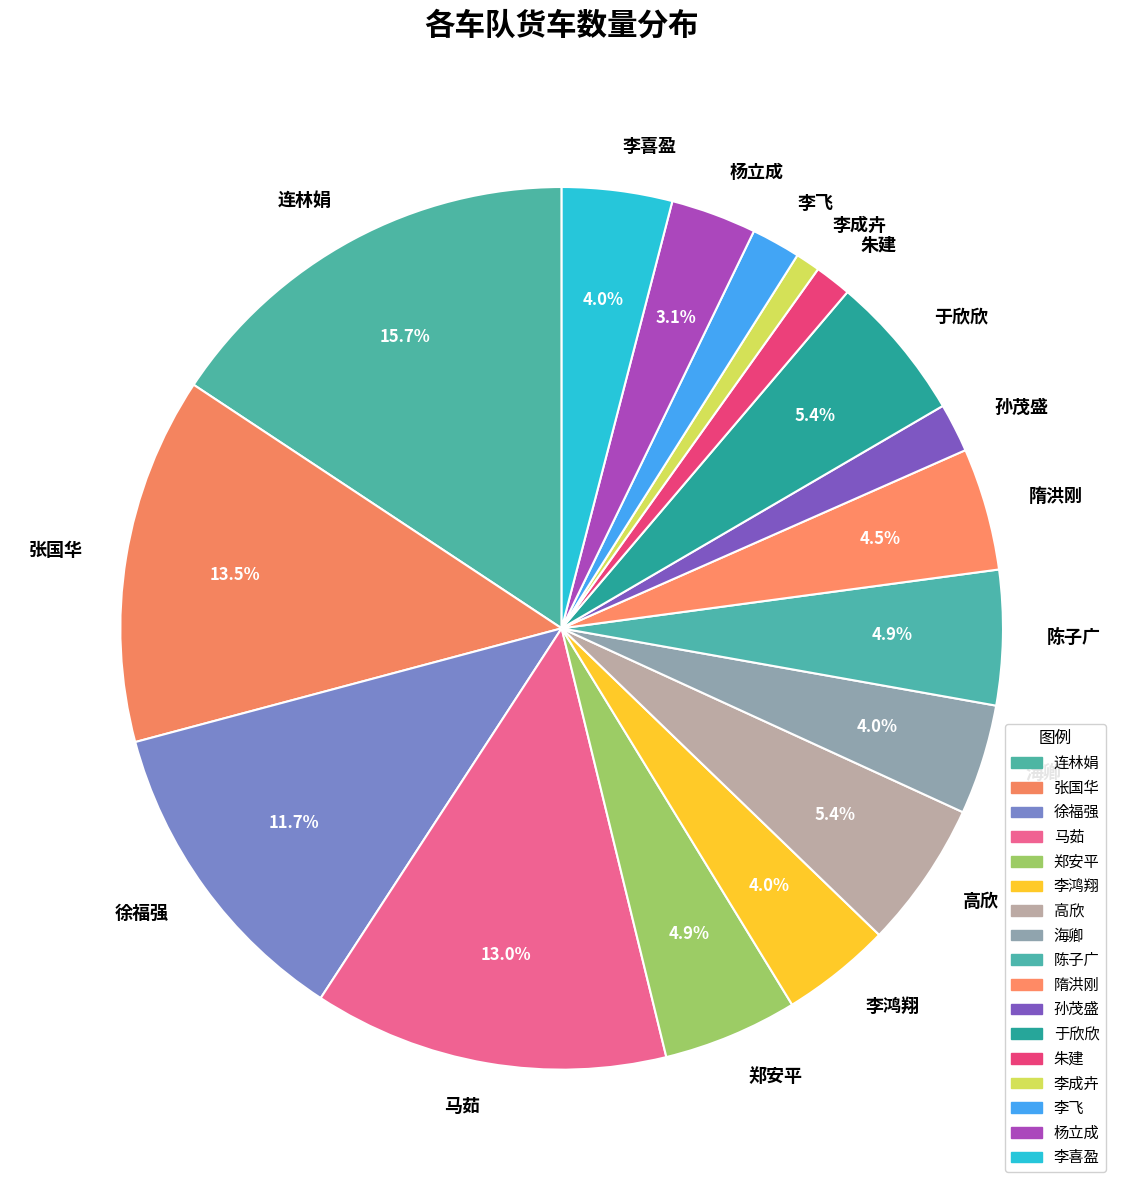

Is it true that 连林娟 is 4% of the pie?

False